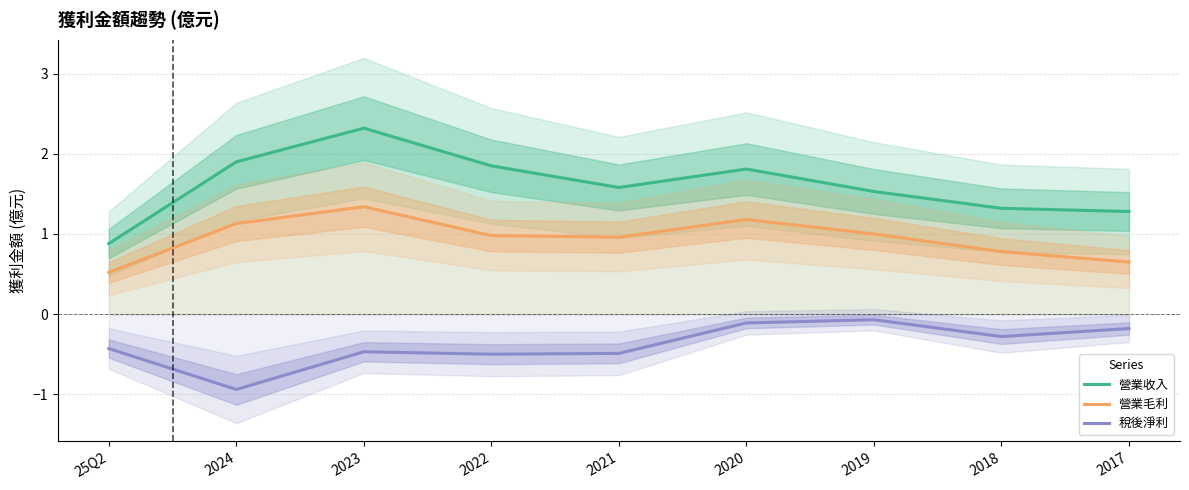

How many lines are shown in the chart?

3